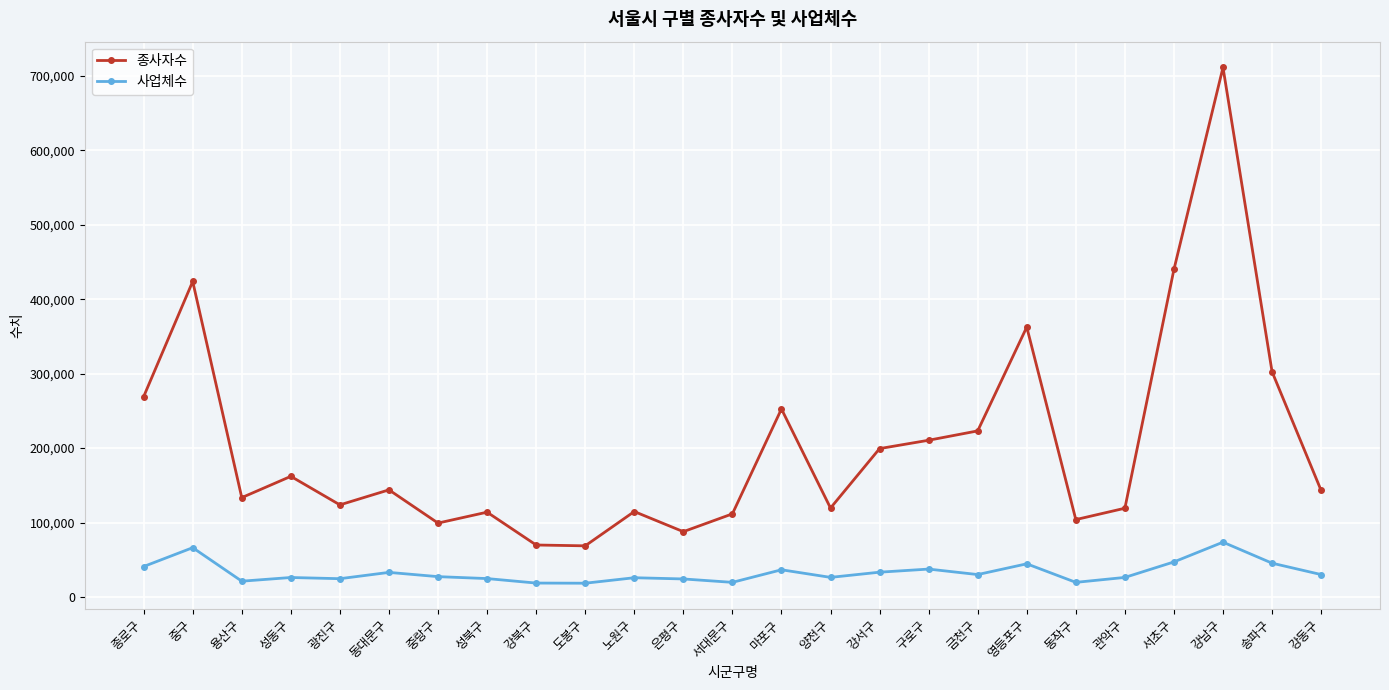

At which label does 사업체수 first exceed 27287?

종로구